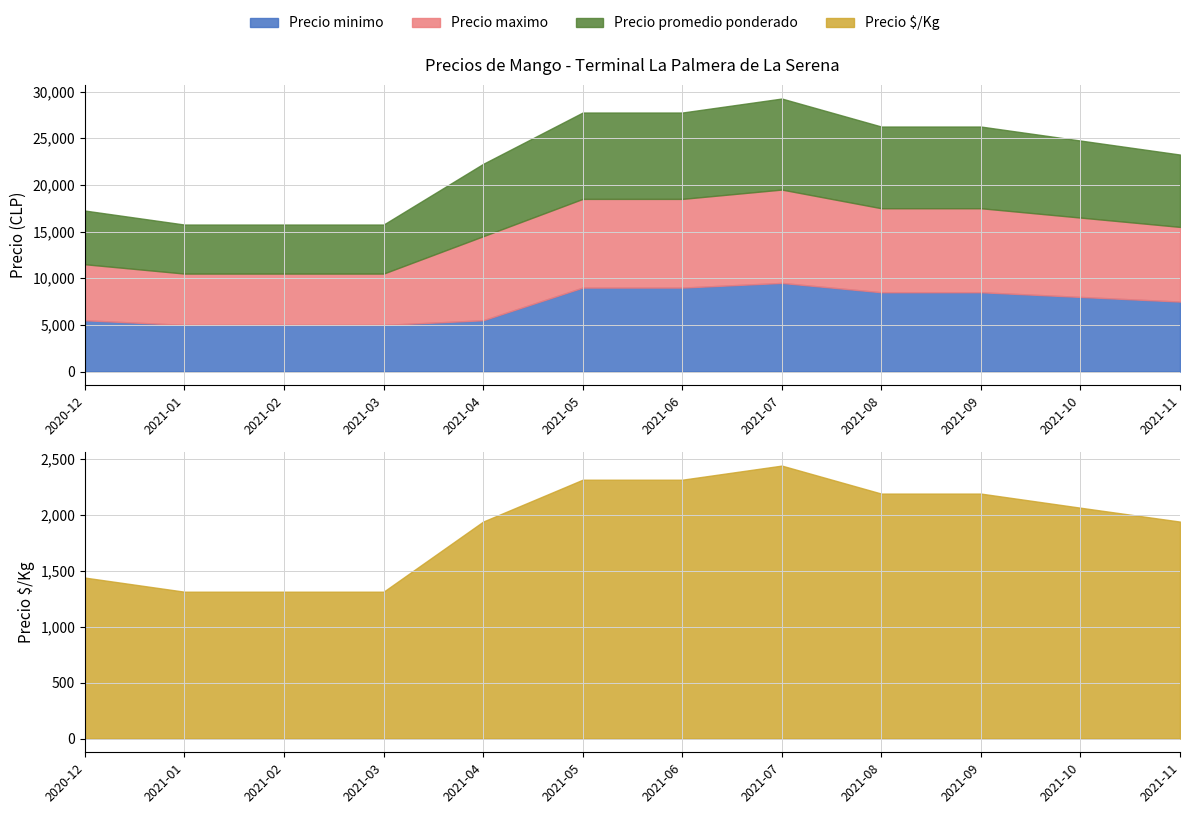

What are all the series names shown in the legend?

Precio minimo, Precio maximo, Precio promedio ponderado, Precio $/Kg